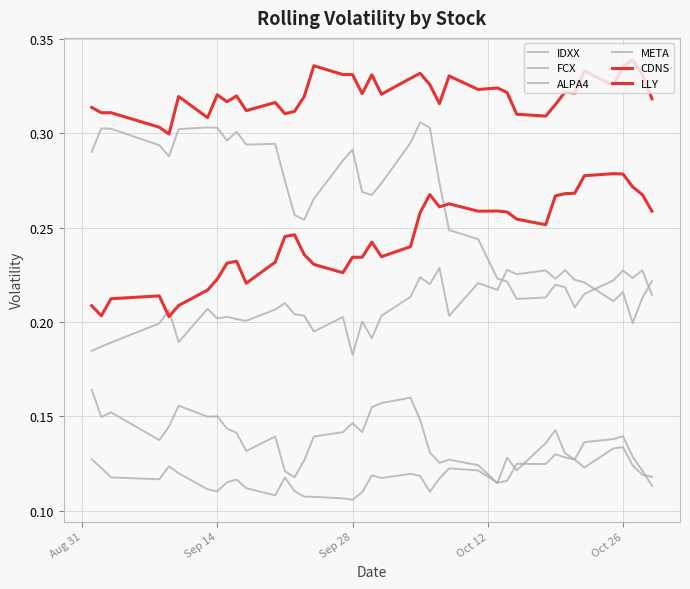

True or false: CDNS and ALPA4 intersect in this chart.

False